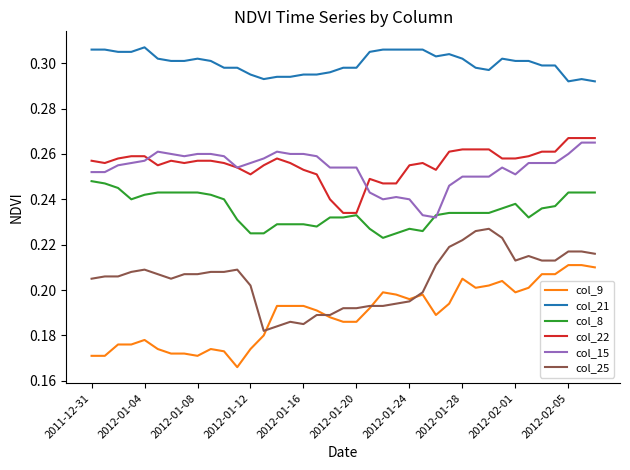

Which series has the largest total across all categories?

col_21